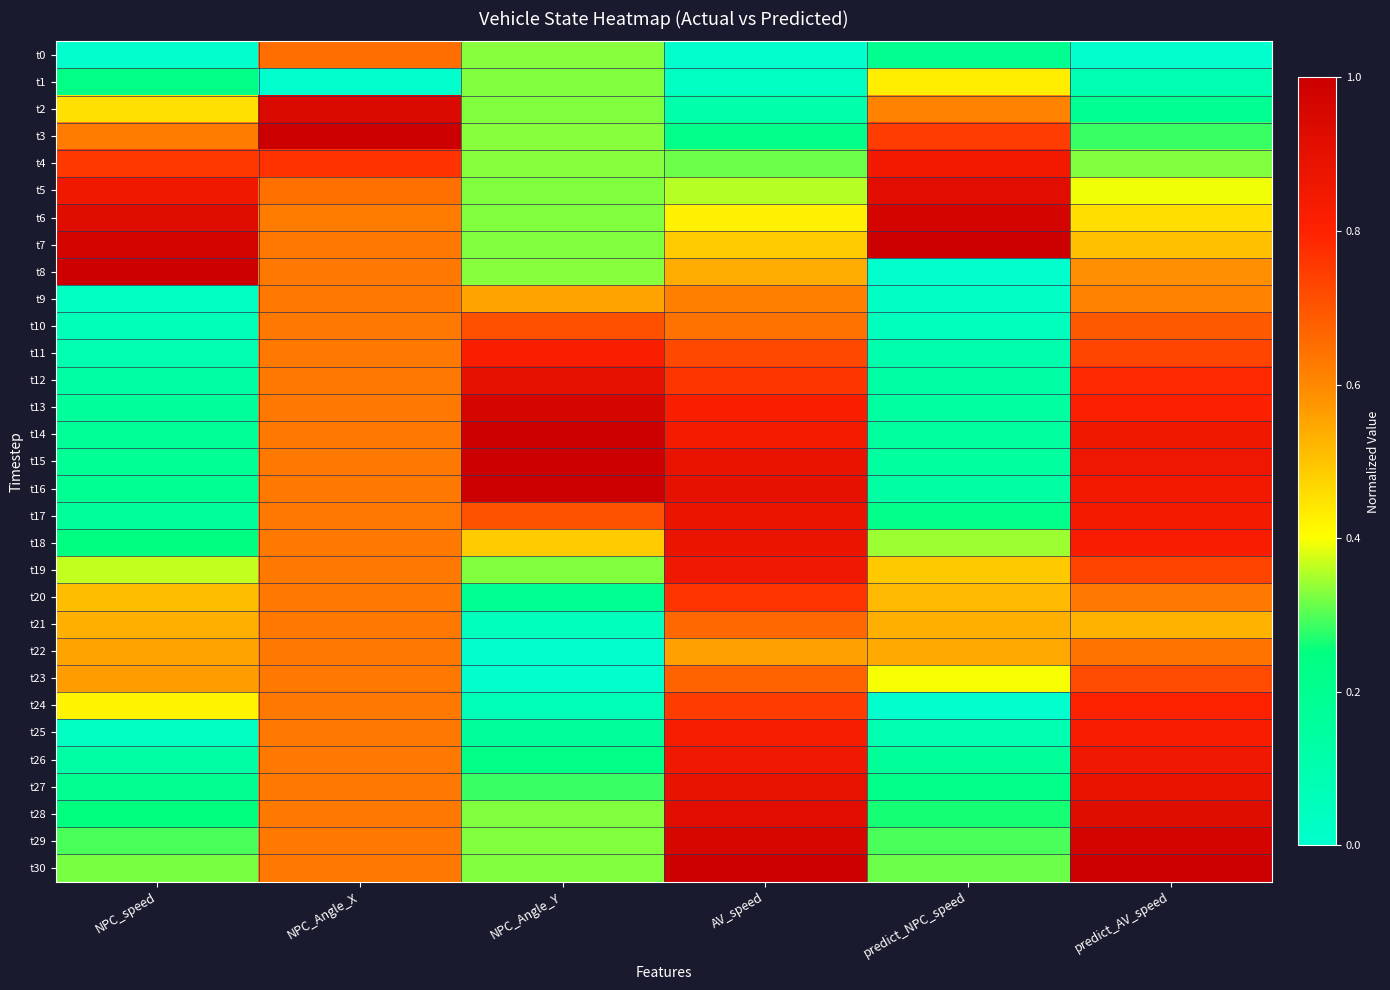

How many categories are shown in the chart?

6